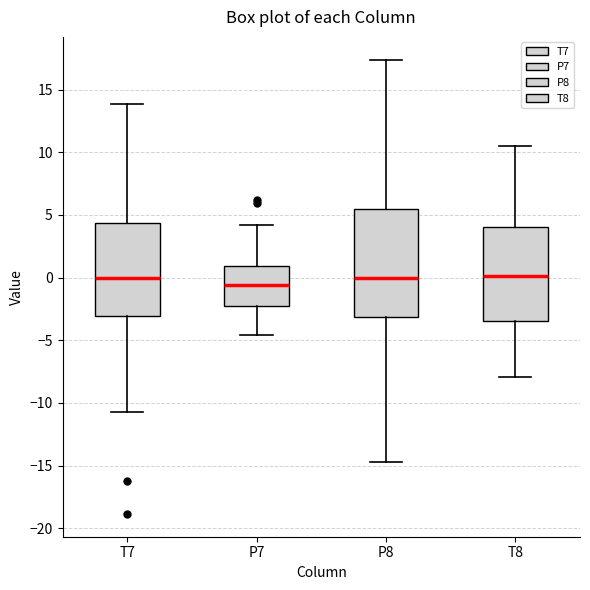

Reading left to right, transcribe this box plot: for each box, give where its median line is, the range the box spans, and where its two whiskers end, as read against the y-axis. The values are not printed on the chart, so give them approximately, as read against the axis.

T7: median 0.0, box -3.0 to 4.5, whiskers -10.5 to 14.0
P7: median -0.5, box -2.5 to 1.0, whiskers -4.5 to 4.0
P8: median 0.0, box -3.0 to 5.5, whiskers -14.5 to 17.5
T8: median 0.0, box -3.5 to 4.0, whiskers -8.0 to 10.5